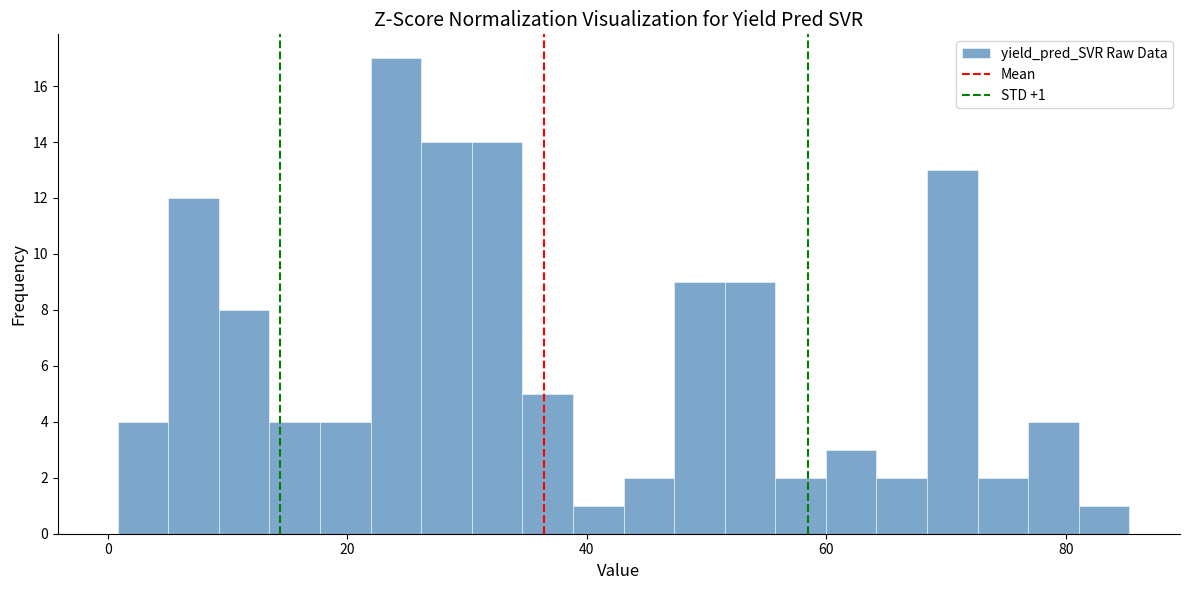

Around what value on the x-axis is the tallest bar? Give the approximate position of its centre, as read against the axis.

24